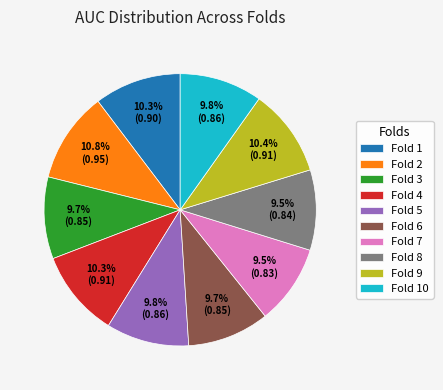

Does Fold 5 represent more than half of the total?

No